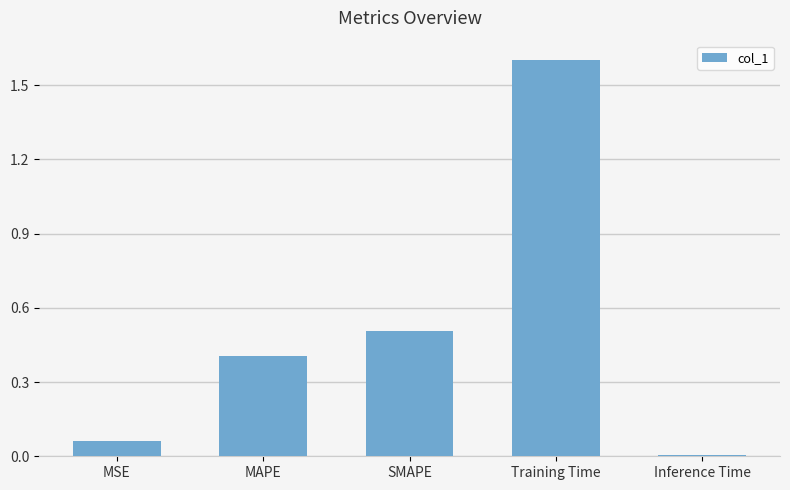

Rank the categories by value from lowest to highest.

Inference Time, MSE, MAPE, SMAPE, Training Time